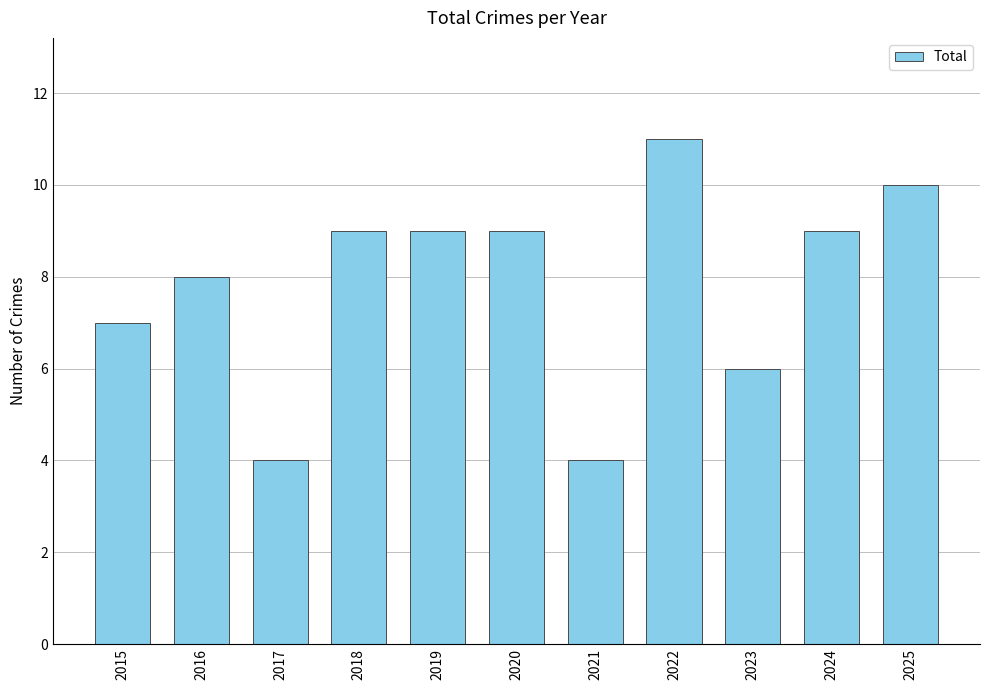

What is the greatest value displayed?

11